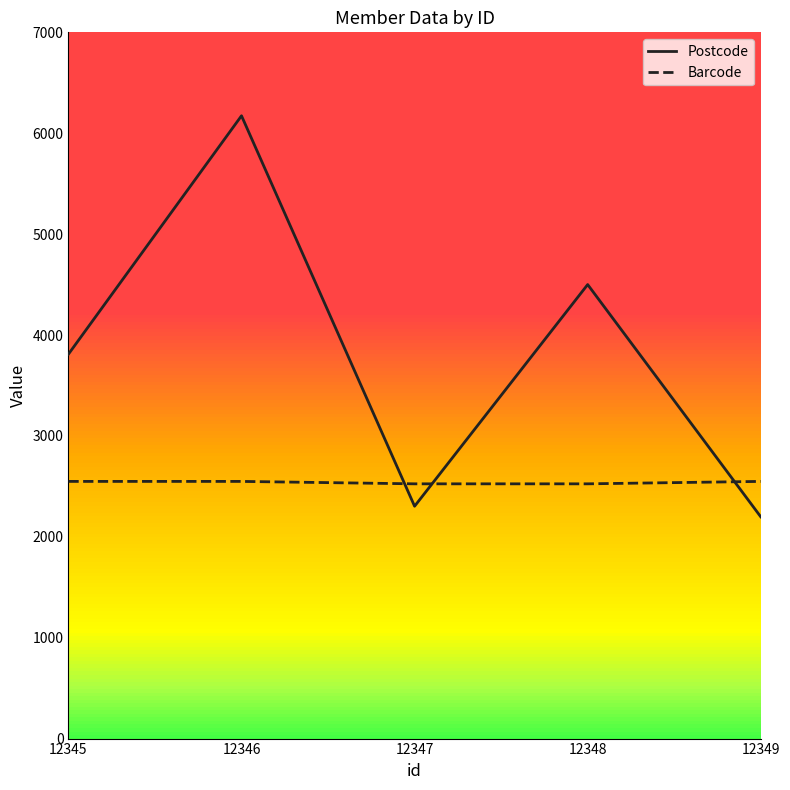

What value does the Barcode series have at 12346, to the nearest 5?

2550